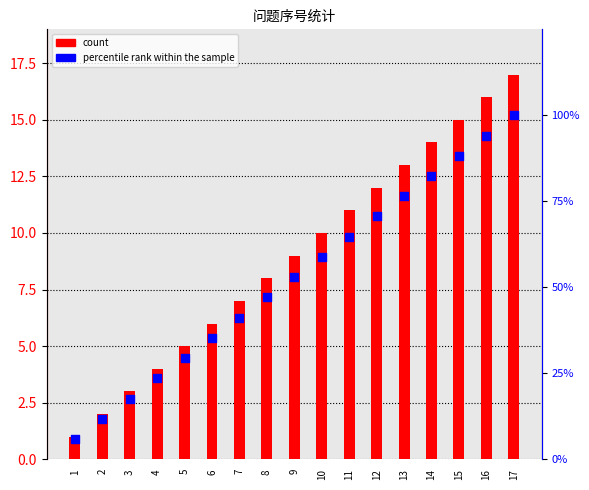

At which category is the sum across all series the highest?

17